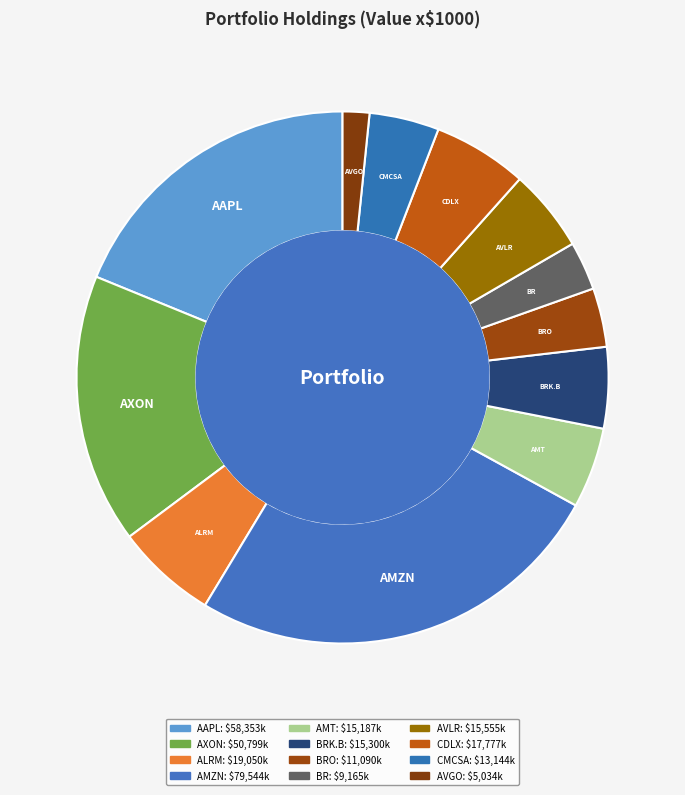

Which slice is the smallest?

BROADCOM INC